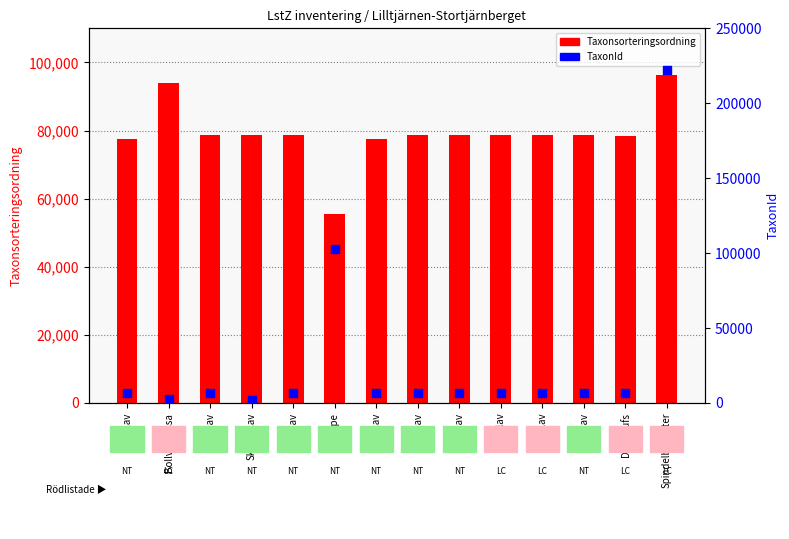

Is the value of Taxonsorteringsordning at Lunglav greater than the value of TaxonId at Garnlav?

Yes